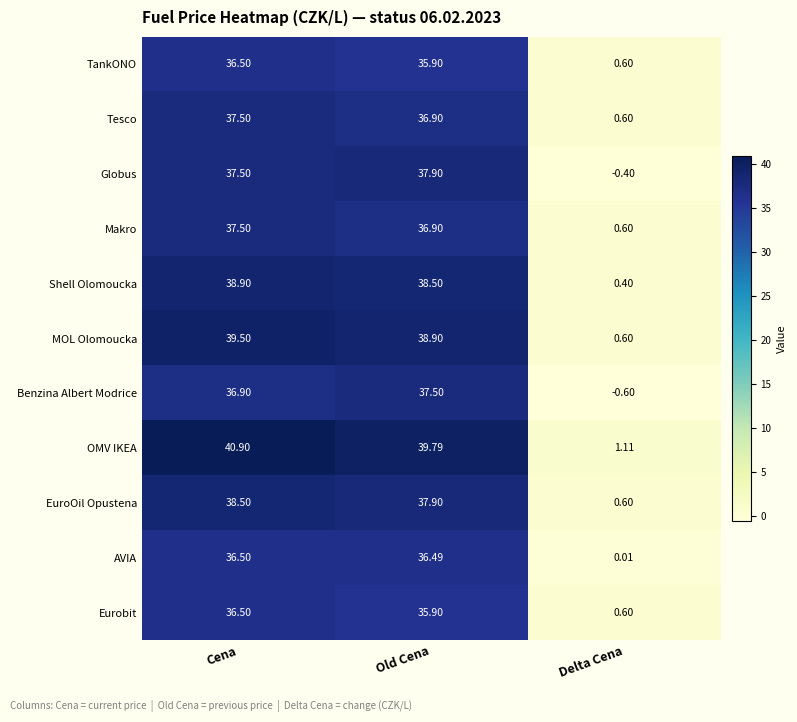

At how many categories does at least one series exceed 0?

3